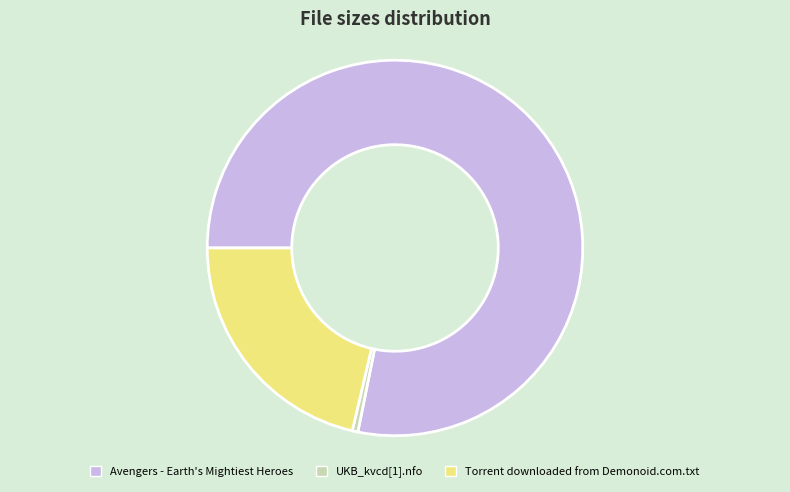

Combined, do UKB_kvcd[1].nfo and Torrent downloaded from Demonoid.com.txt account for over 50%?

No